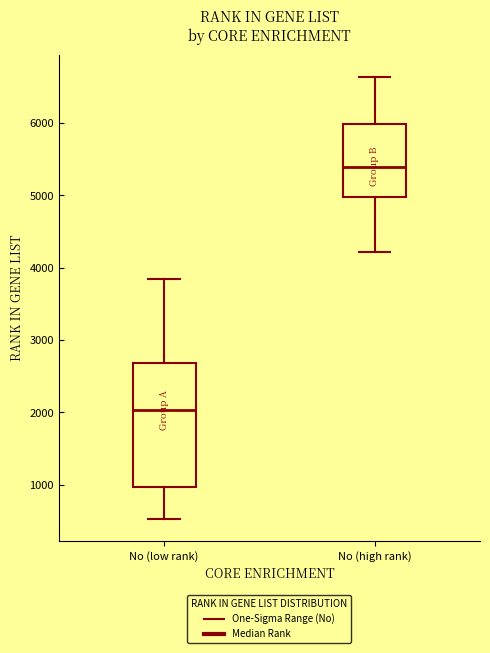

Comparing the boxes themselves (not the whiskers), which one is the tallest?

No (low rank)